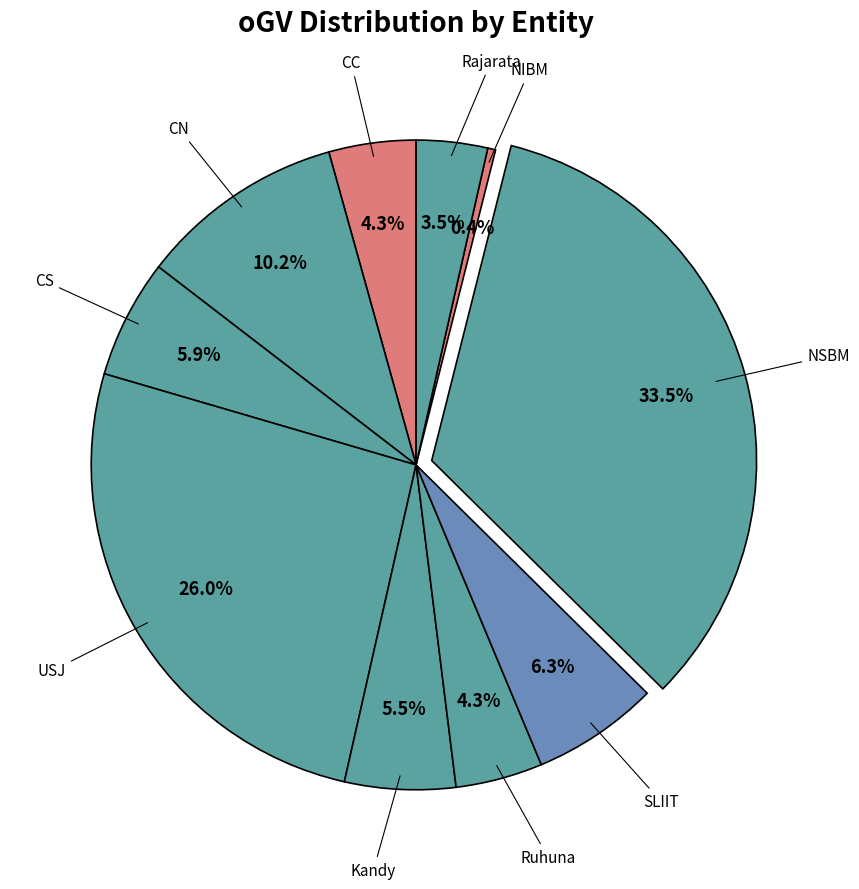

Count the number of slices in the pie.

10